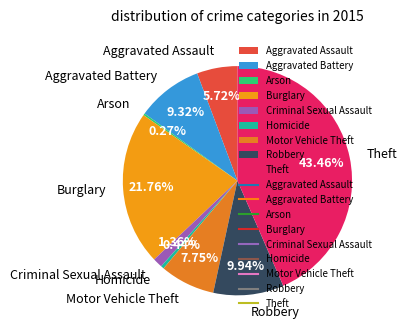

To the nearest percent, what portion does Aggravated Battery represent?

9%